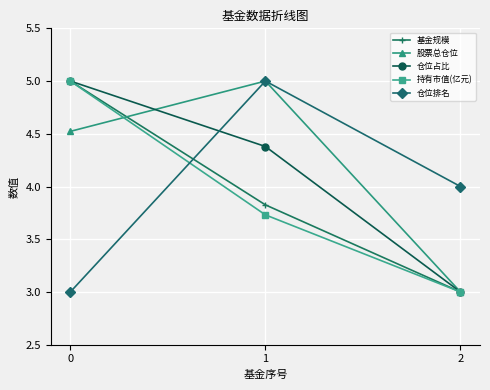

What is the approximate value of 仓位排名 at 2?

4.0